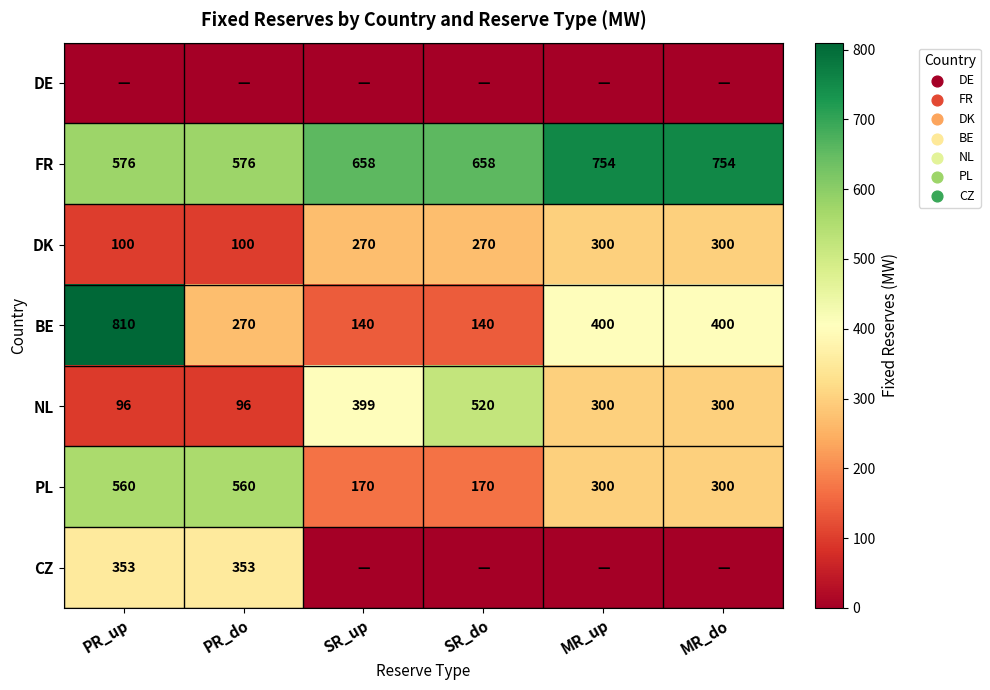

At which category is the sum across all series the highest?

PR_up